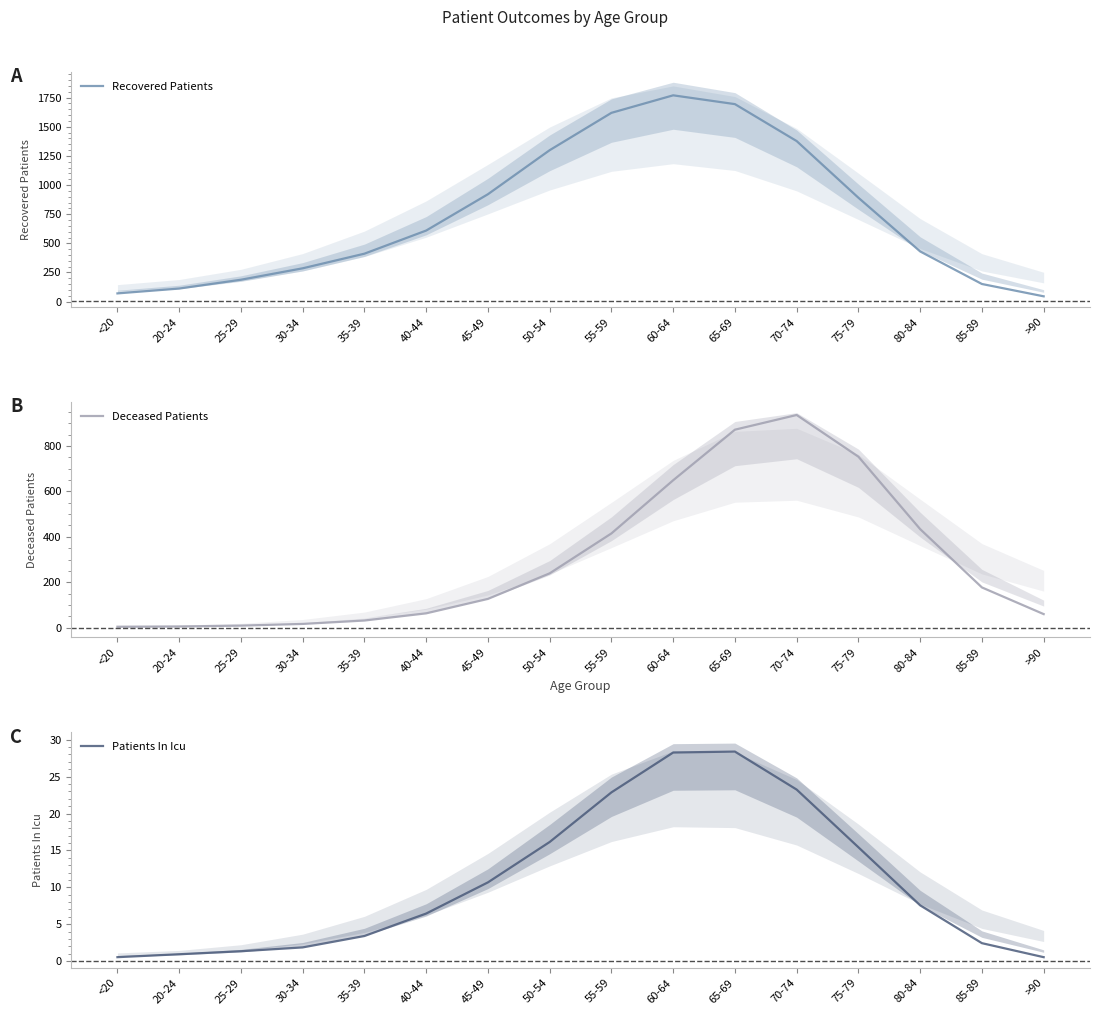

Reading left to right, what are all the values shown in this chart?

Recovered Patients: <20=70.7	20-24=112.2	25-29=187.9	30-34=286.0	35-39=411.4	40-44=609.8	45-49=921.3	50-54=1299.1	55-59=1619.4	60-64=1769.6	65-69=1694.1	70-74=1377.1	75-79=891.0	80-84=430.5	85-89=151.3	>90=45.6
Deceased Patients: <20=4.7	20-24=5.8	25-29=9.6	30-34=17.0	35-39=32.0	40-44=63.6	45-49=127.0	50-54=239.5	55-59=415.1	60-64=649.0	65-69=871.4	70-74=936.1	75-79=752.6	80-84=434.0	85-89=177.5	>90=60.2
Patients In Icu: <20=0.5	20-24=0.9	25-29=1.3	30-34=1.9	35-39=3.4	40-44=6.4	45-49=10.7	50-54=16.1	55-59=22.9	60-64=28.3	65-69=28.4	70-74=23.2	75-79=15.4	80-84=7.6	85-89=2.4	>90=0.5